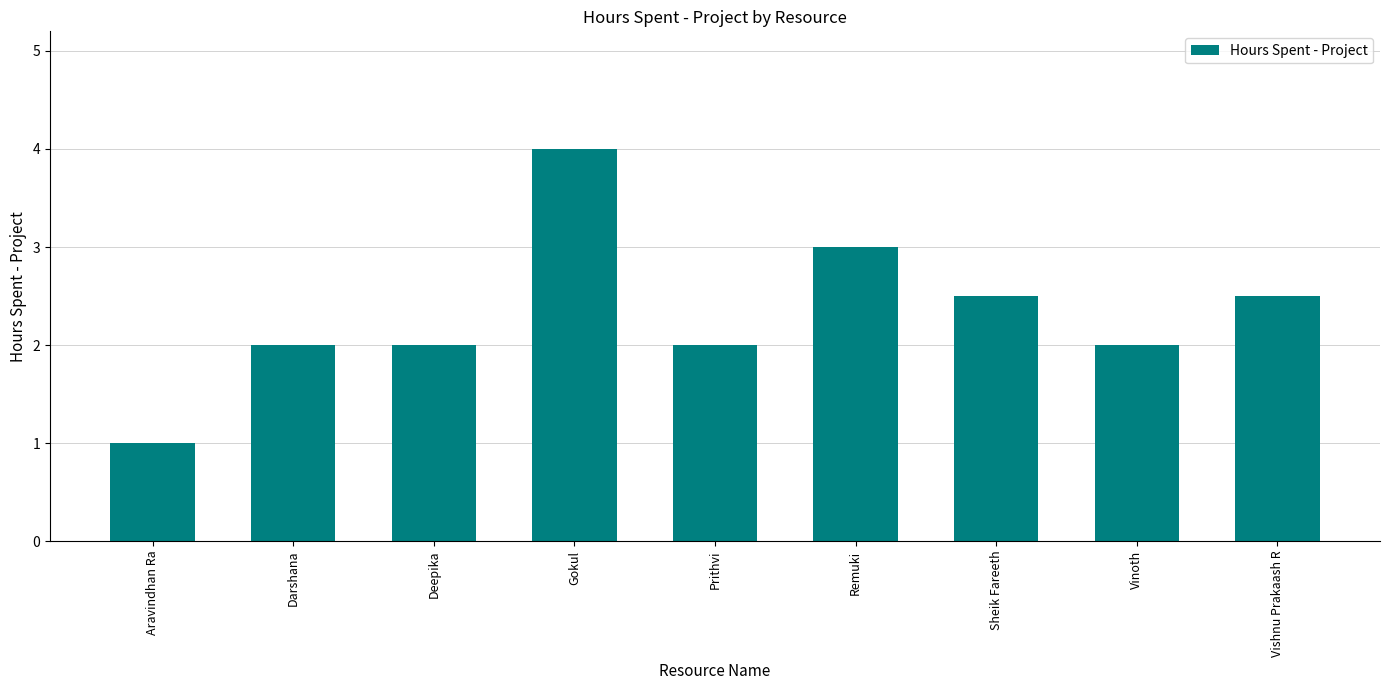

What is the label of the 6th bar from the right?

Gokul